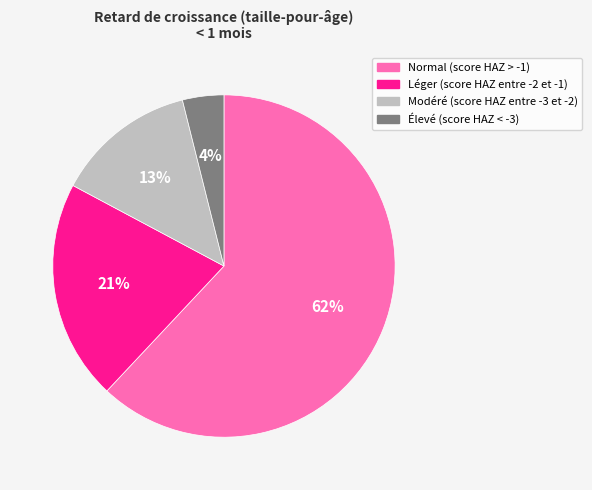

Is Élevé (score HAZ < -3) the majority of the pie?

No